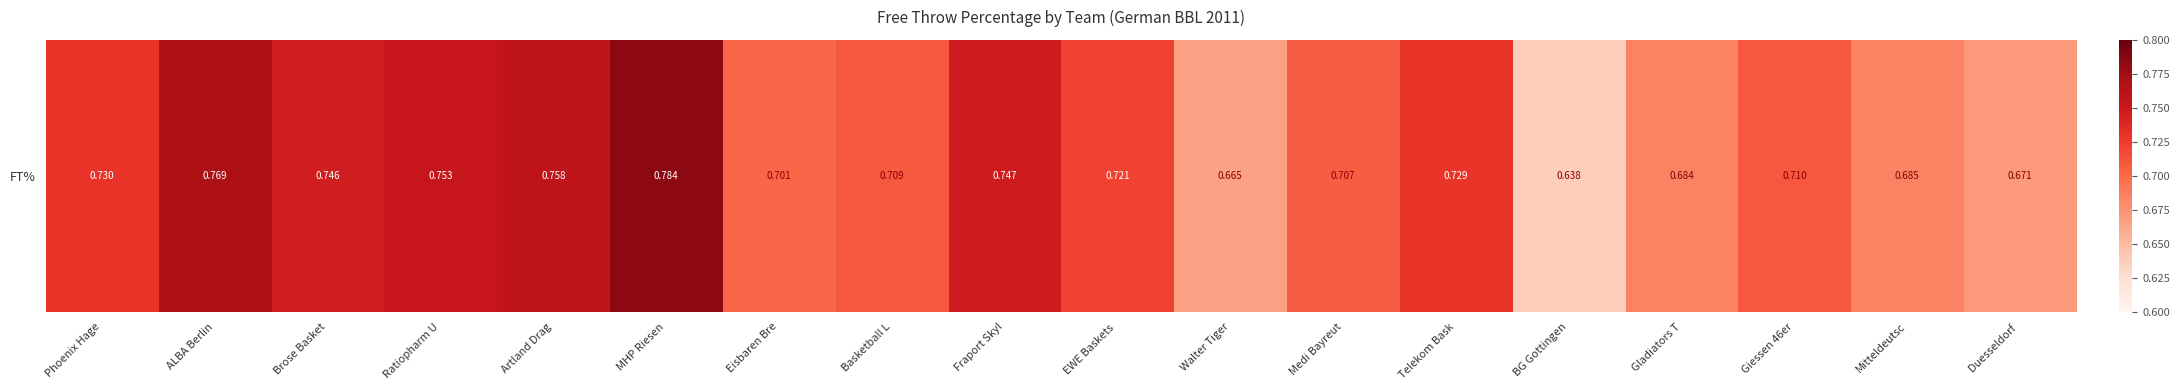

Reading left to right, list all the values displayed in this chart.

Phoenix Hage=0.7	ALBA Berlin=0.8	Brose Basket=0.7	Ratiopharm U=0.8	Artland Drag=0.8	MHP Riesen=0.8	Eisbaren Bre=0.7	Basketball L=0.7	Fraport Skyl=0.7	EWE Baskets =0.7	Walter Tiger=0.7	Medi Bayreut=0.7	Telekom Bask=0.7	BG Gottingen=0.6	Gladiators T=0.7	Giessen 46er=0.7	Mitteldeutsc=0.7	Duesseldorf =0.7